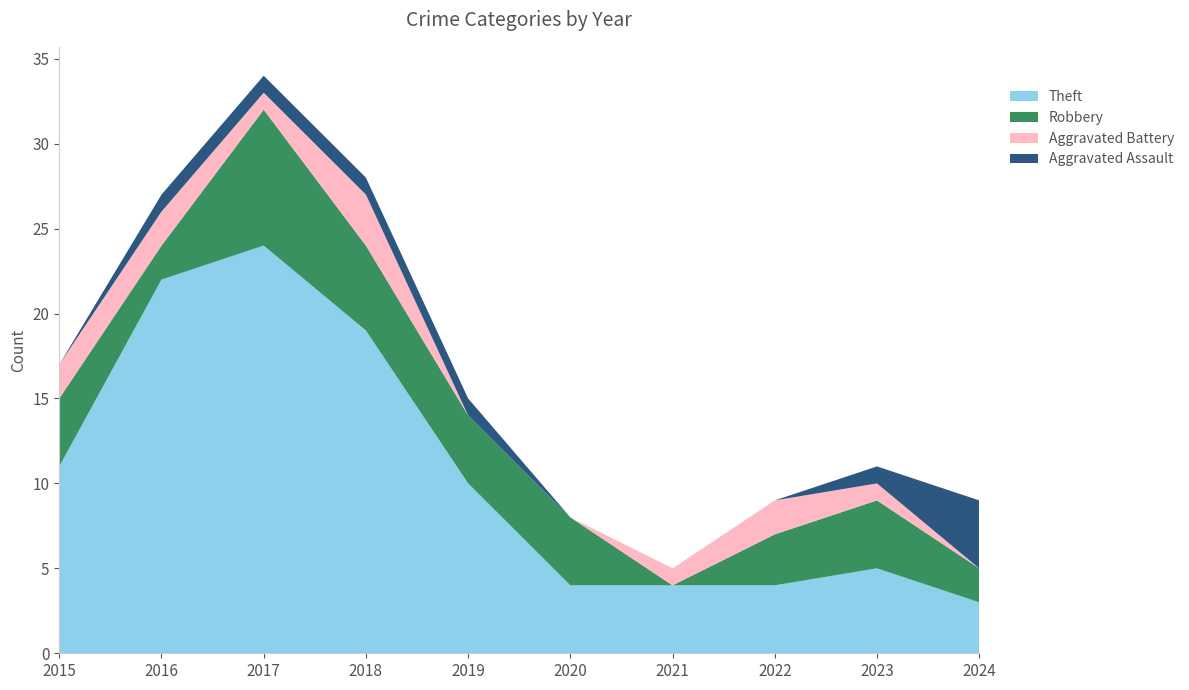

Reading left to right, list all the values displayed in this chart.

Theft: 2015=11	2016=22	2017=24	2018=19	2019=10	2020=4	2021=4	2022=4	2023=5	2024=3
Robbery: 2015=4	2016=2	2017=8	2018=5	2019=4	2020=4	2021=0	2022=3	2023=4	2024=2
Aggravated Battery: 2015=2	2016=2	2017=1	2018=3	2019=0	2020=0	2021=1	2022=2	2023=1	2024=0
Aggravated Assault: 2015=0	2016=1	2017=1	2018=1	2019=1	2020=0	2021=0	2022=0	2023=1	2024=4